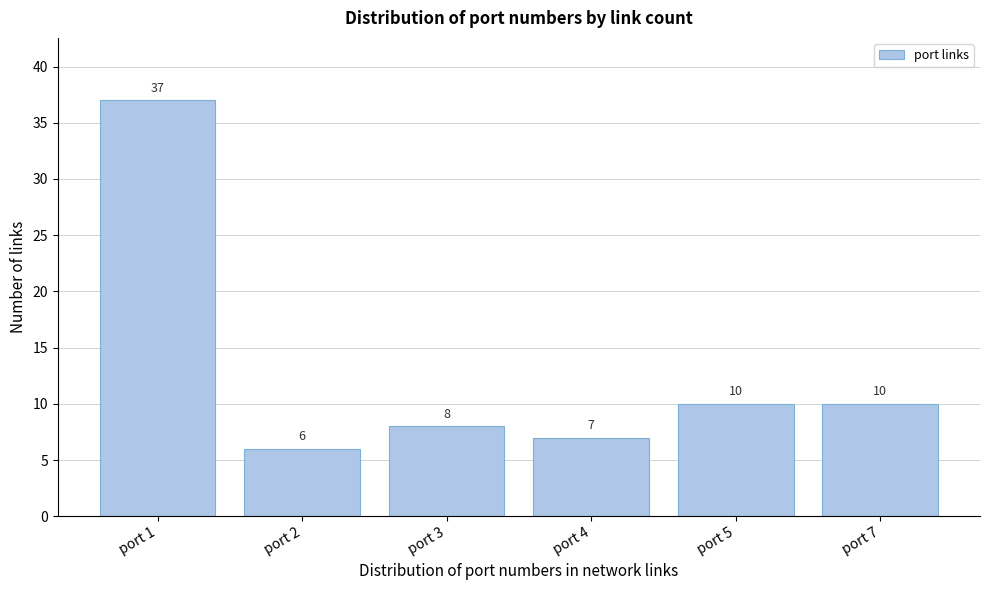

Reading left to right, what are all the values shown in this chart?

37	6	8	7	10	10